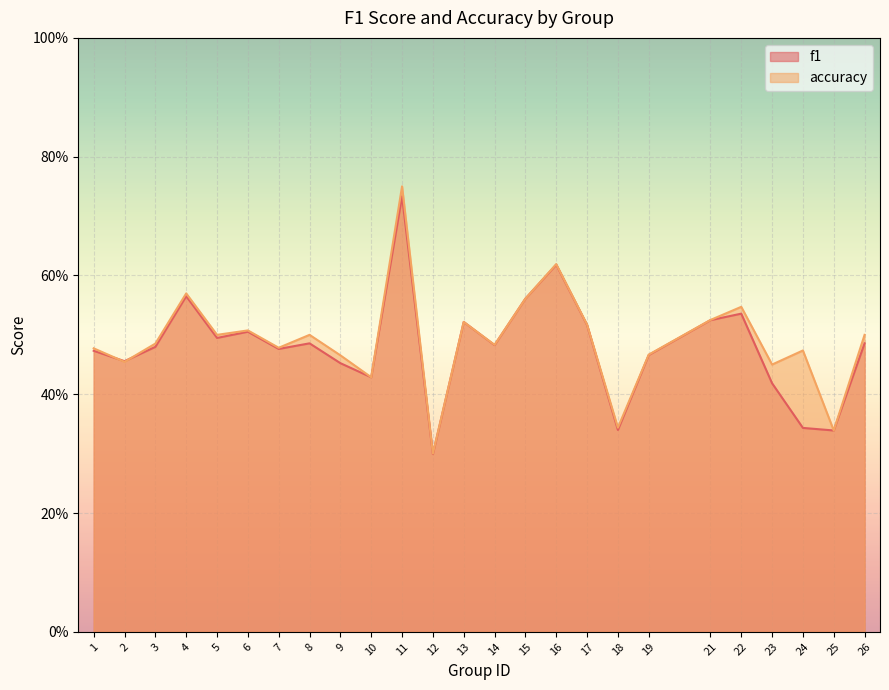

Between which two adjacent categories do accuracy and f1 first intersect?

1 and 2